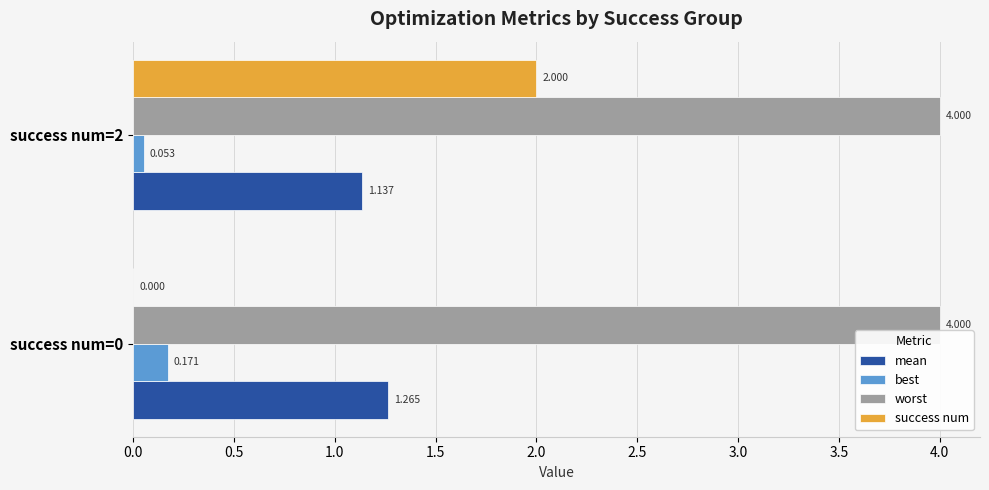

What are all the series names shown in the legend?

mean, best, worst, success num